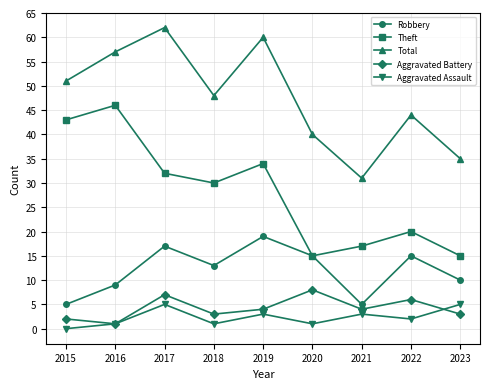

Reading left to right, list all the values displayed in this chart.

Robbery: 2015=5	2016=9	2017=17	2018=13	2019=19	2020=15	2021=5	2022=15	2023=10
Theft: 2015=43	2016=46	2017=32	2018=30	2019=34	2020=15	2021=17	2022=20	2023=15
Total: 2015=51	2016=57	2017=62	2018=48	2019=60	2020=40	2021=31	2022=44	2023=35
Aggravated Battery: 2015=2	2016=1	2017=7	2018=3	2019=4	2020=8	2021=4	2022=6	2023=3
Aggravated Assault: 2015=0	2016=1	2017=5	2018=1	2019=3	2020=1	2021=3	2022=2	2023=5